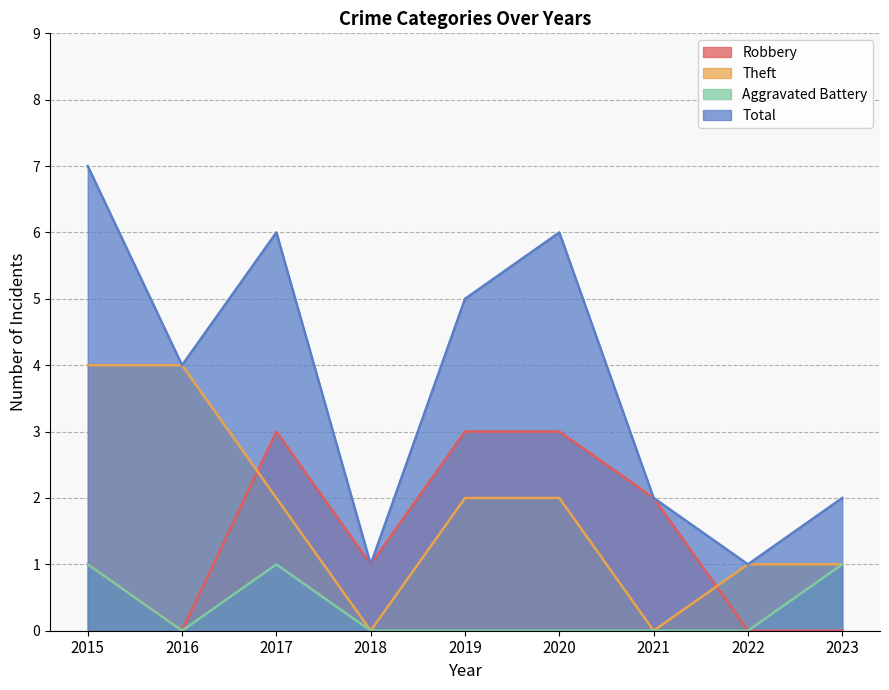

How many positive values does the Aggravated Battery series have?

3